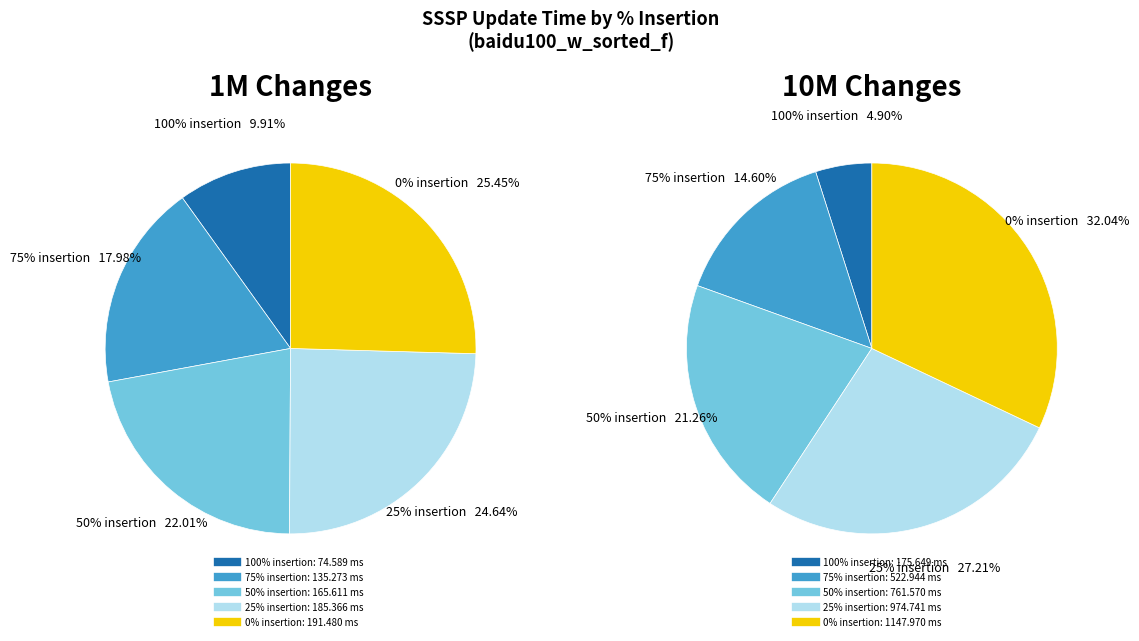

Does any single category account for the majority?

No